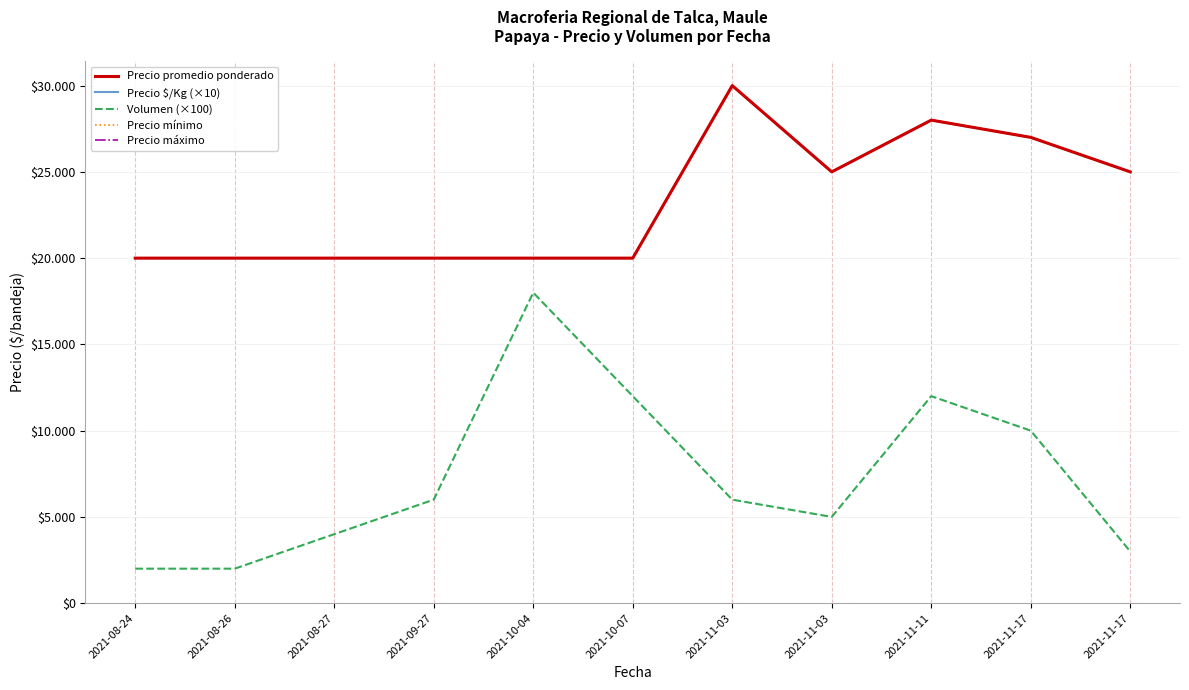

Which series has the largest total across all categories?

Precio promedio ponderado